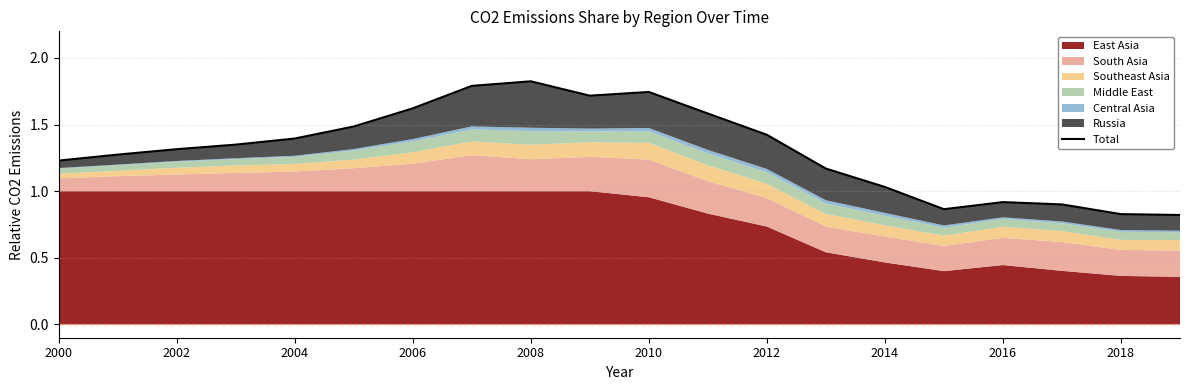

True or false: the data has more than 1 interior local peaks.

True